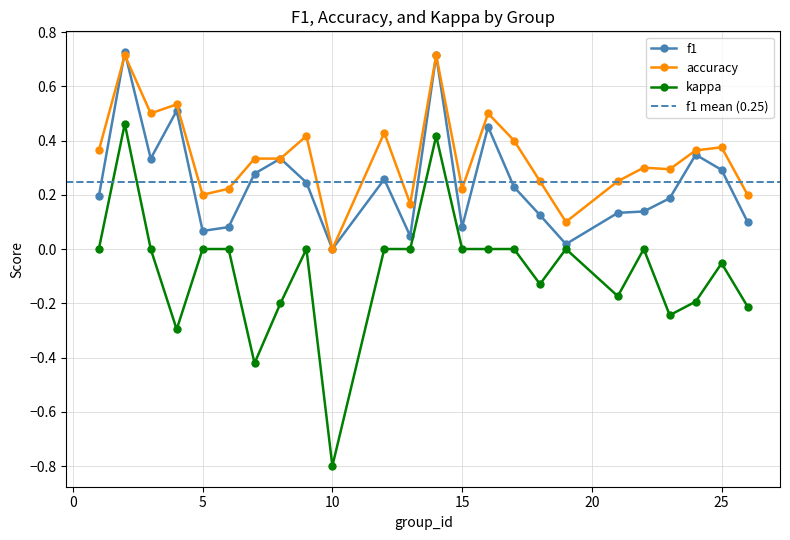

What are all the series names shown in the legend?

f1, accuracy, kappa